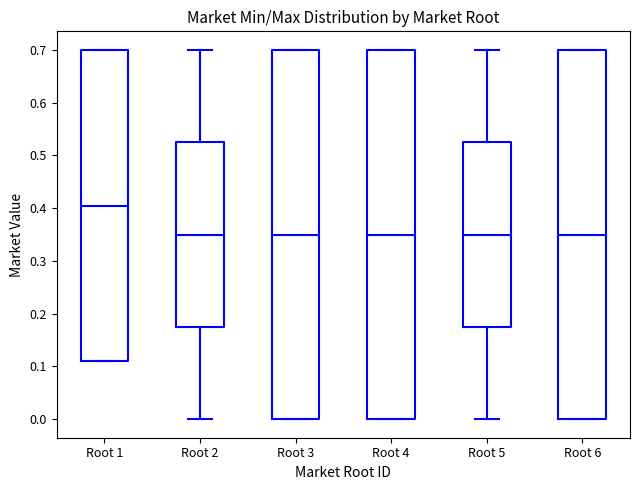

Reading left to right, transcribe this box plot: for each box, give where its median line is, the range the box spans, and where its two whiskers end, as read against the y-axis. The values are not printed on the chart, so give them approximately, as read against the axis.

Root 1: median 0.41, box 0.11 to 0.70, whiskers 0.11 to 0.70
Root 2: median 0.35, box 0.18 to 0.53, whiskers 0.00 to 0.70
Root 3: median 0.35, box 0.00 to 0.70, whiskers 0.00 to 0.70
Root 4: median 0.35, box 0.00 to 0.70, whiskers 0.00 to 0.70
Root 5: median 0.35, box 0.18 to 0.53, whiskers 0.00 to 0.70
Root 6: median 0.35, box 0.00 to 0.70, whiskers 0.00 to 0.70